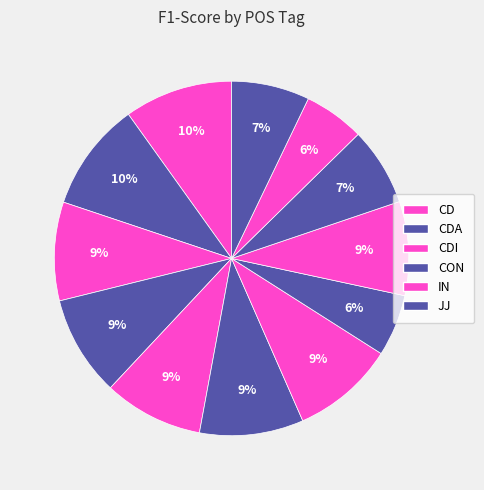

To the nearest percent, what is the difference between the largest and smallest slice percentages?

4%